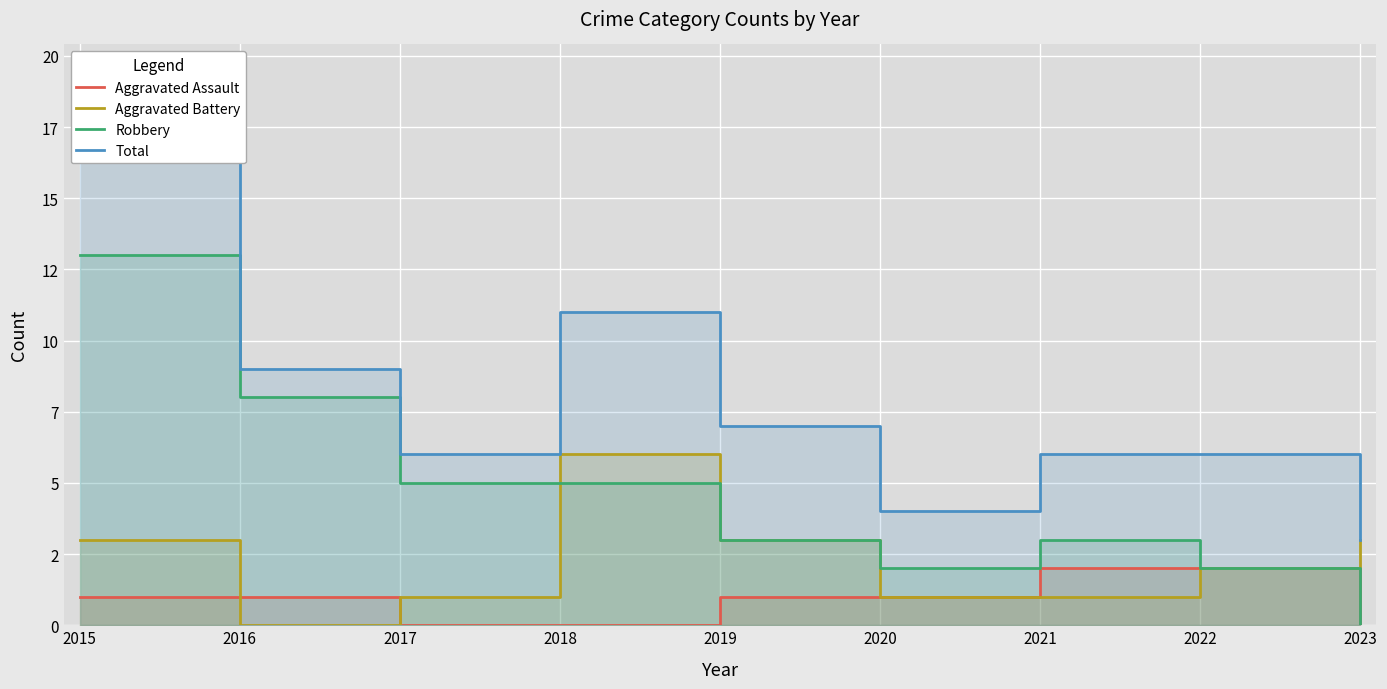

What is the difference between the highest and lowest values at 2022?

4